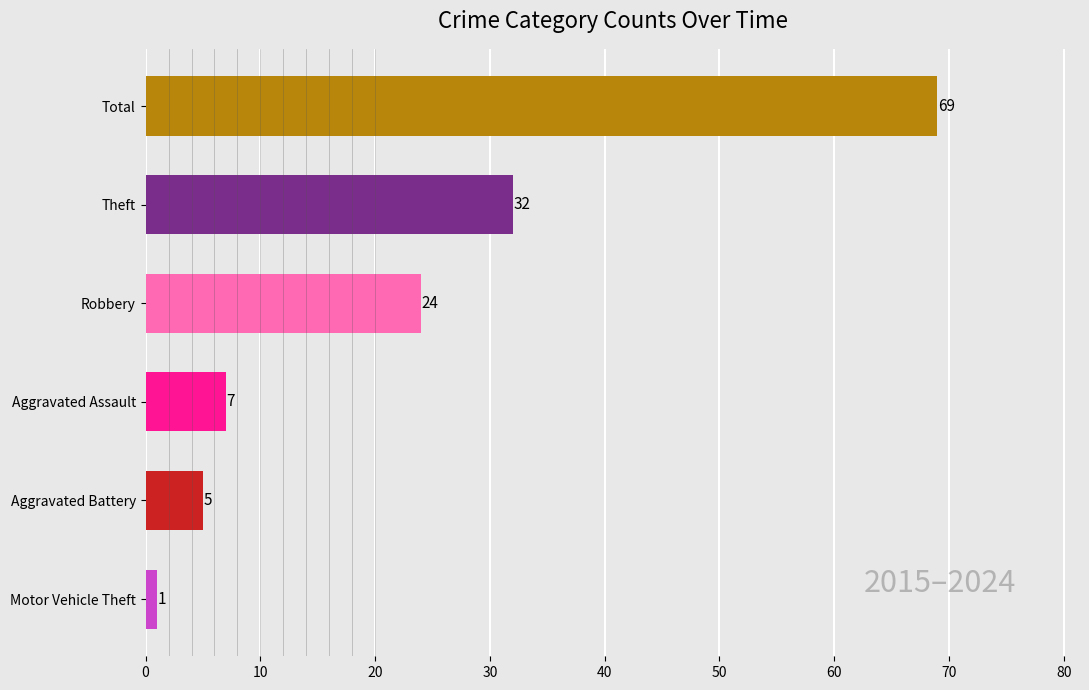

How many data points does each series have?

6